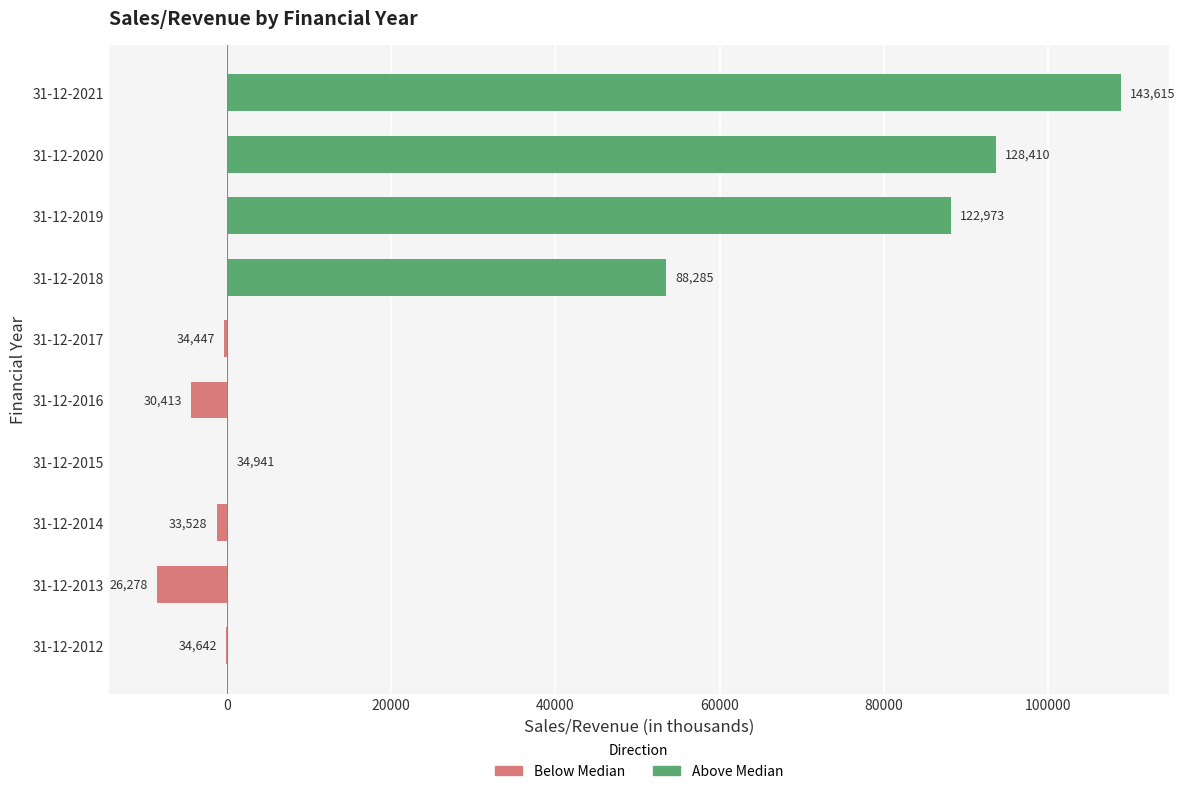

Are the bars horizontal?

Yes